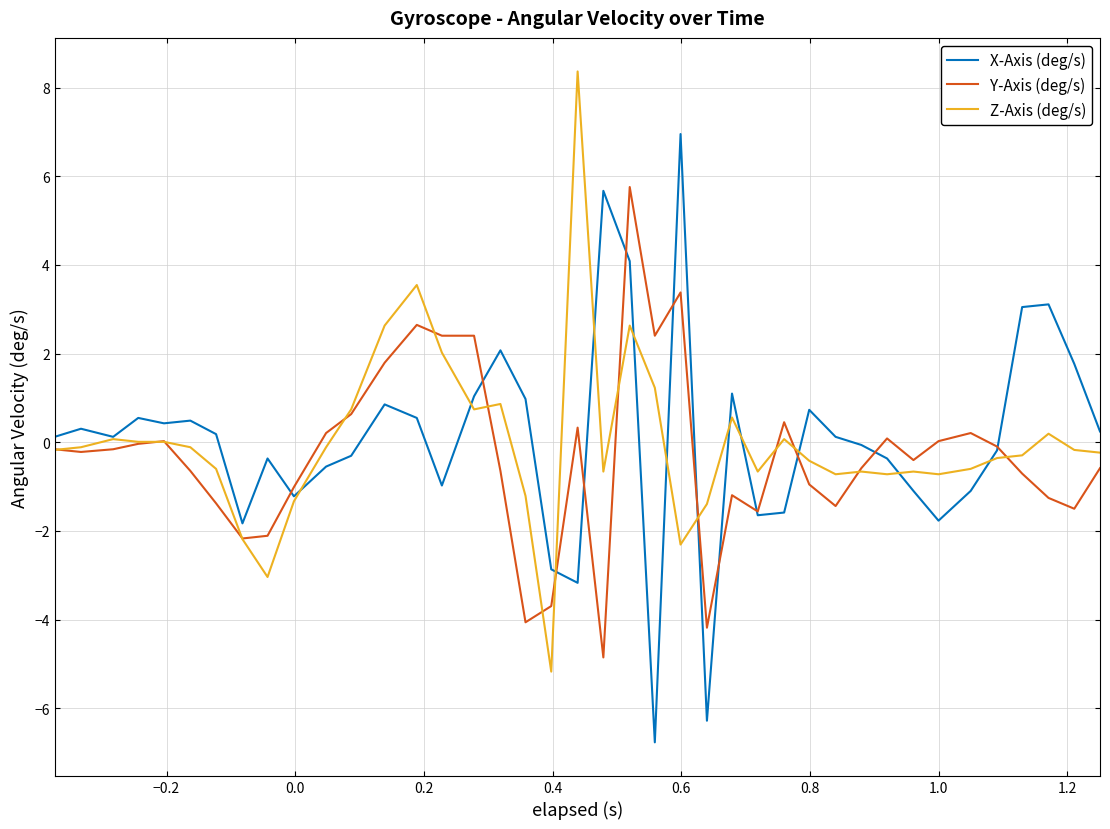

List the series in order of their peak value, highest first.

Z-Axis (deg/s), X-Axis (deg/s), Y-Axis (deg/s)